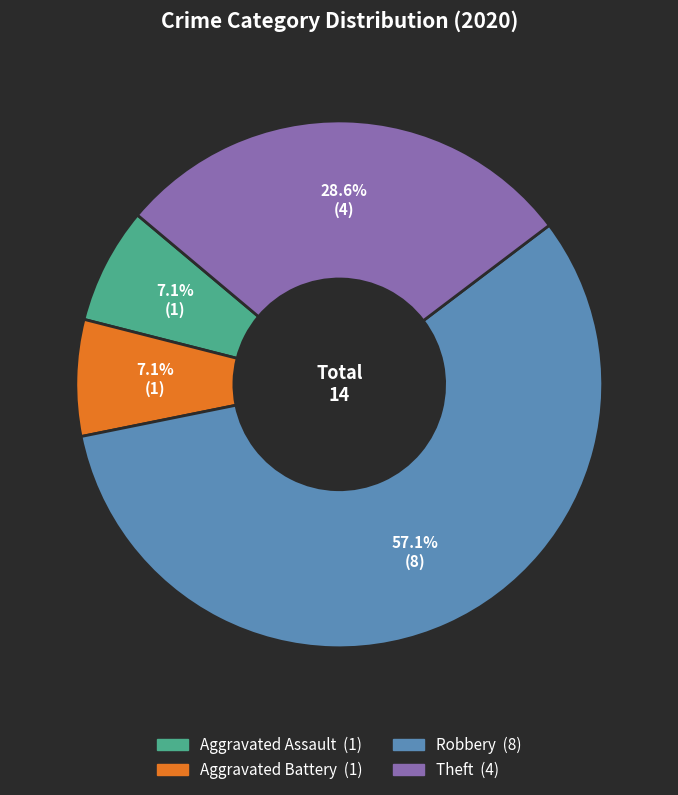

Do Aggravated Battery and Robbery together represent more than half of the pie?

Yes